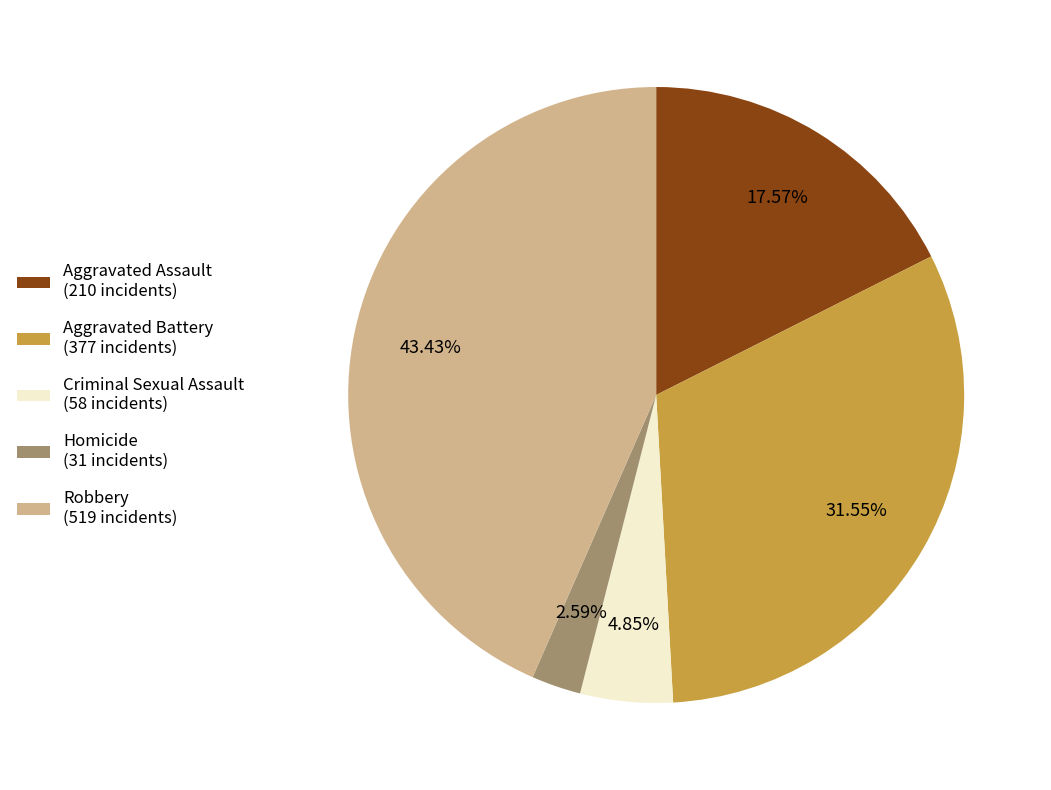

To the nearest percent, what is the average slice percentage?

20%